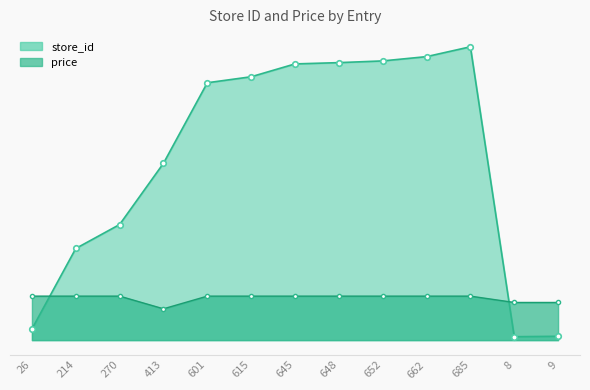

What is the difference between the maximum and minimum values in the store_id series?

677.0